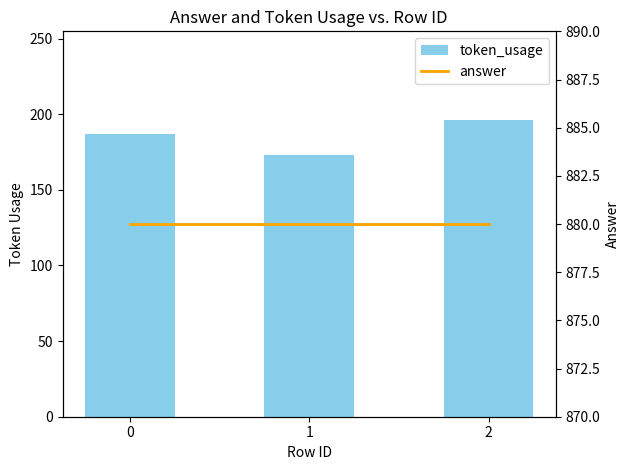

The token_usage series shows 173 at 1. True or false?

True